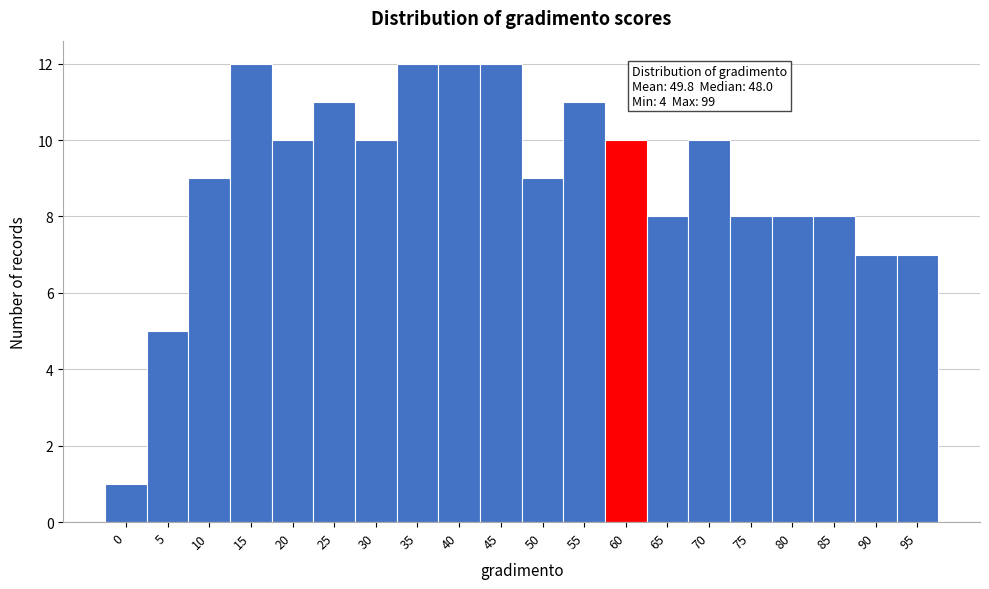

Reading right to left, transcribe all the data shown in this chart.

95=7	90=7	85=8	80=8	75=8	70=10	65=8	60=10	55=11	50=9	45=12	40=12	35=12	30=10	25=11	20=10	15=12	10=9	5=5	0=1